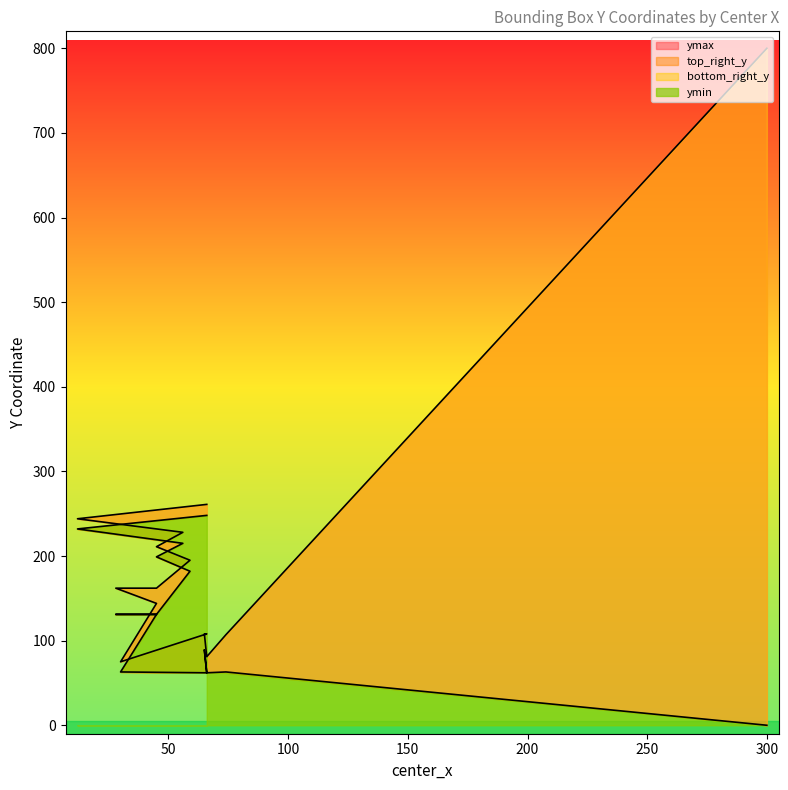

True or false: top_right_y has a value of 90 at 66.

False